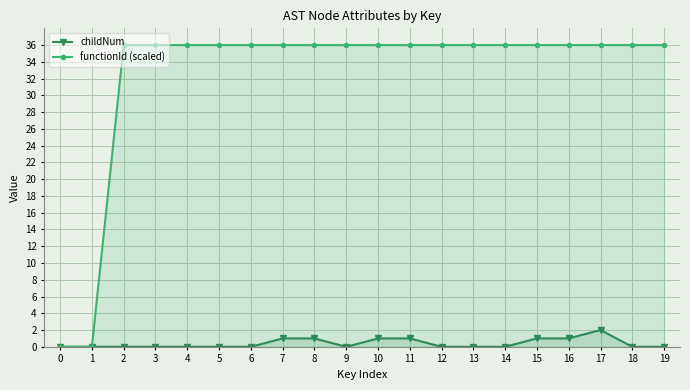

What is the total value across all series at 9?

36